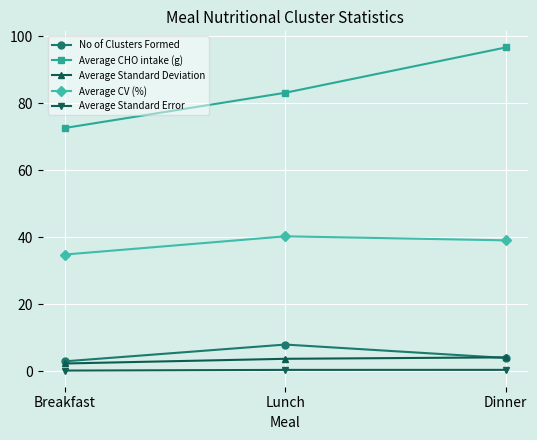

How many Average Standard Error values are between 0 and 1?

3